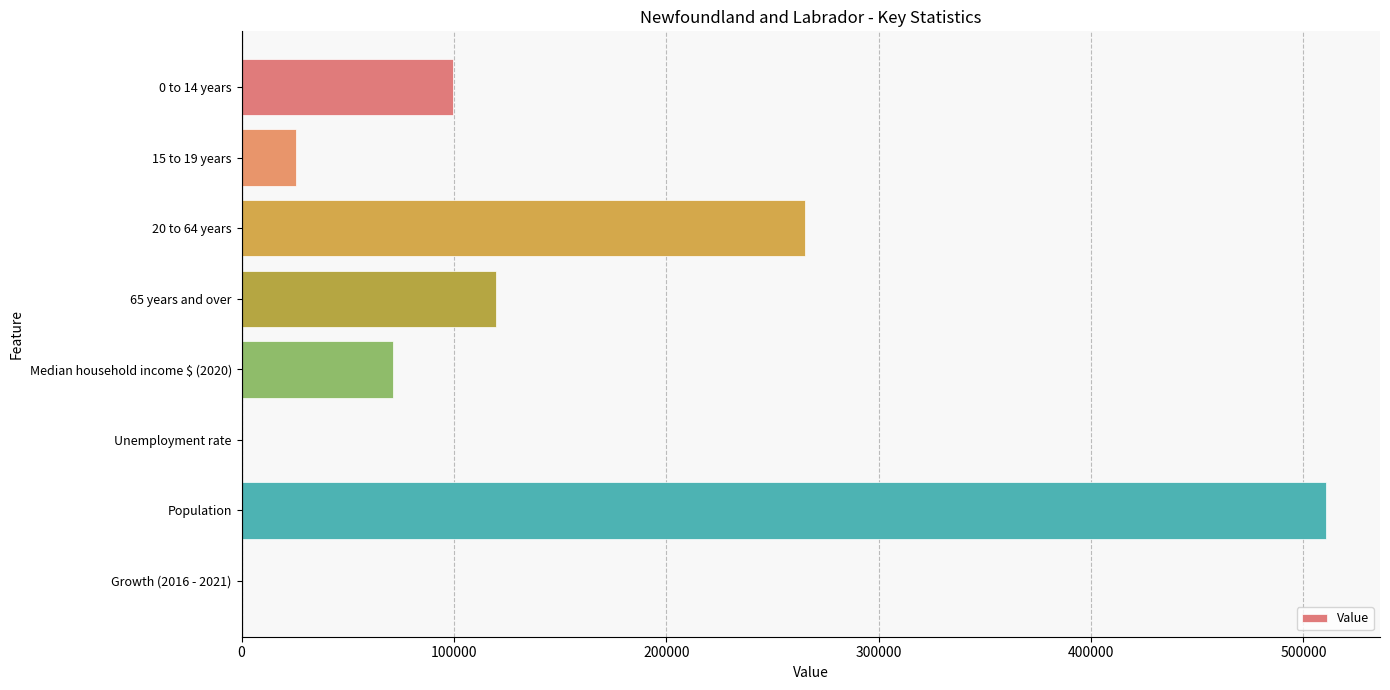

How many series are shown in this chart?

1